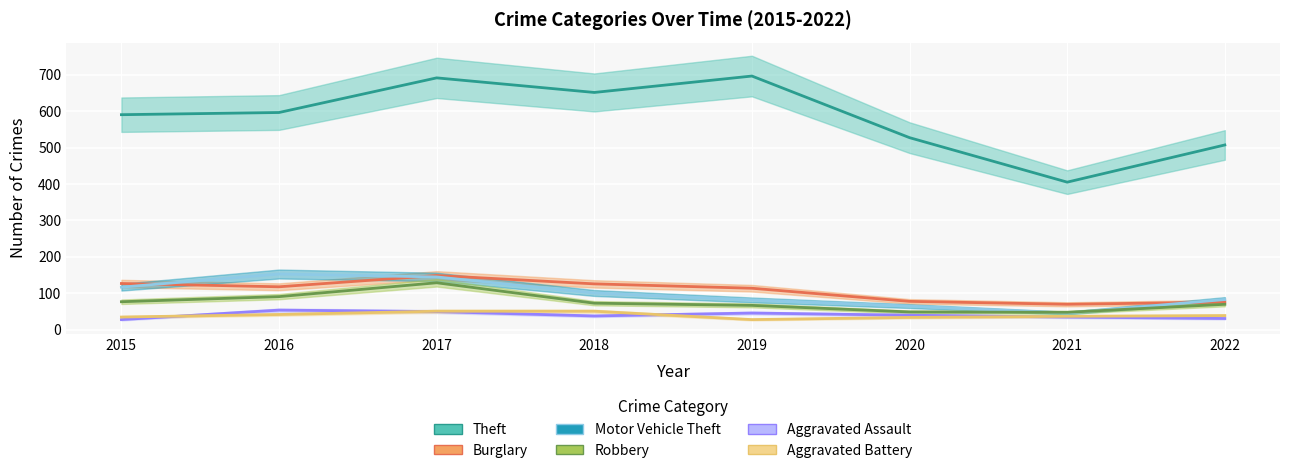

What is the difference between the maximum and minimum values in the Aggravated Battery series?

23